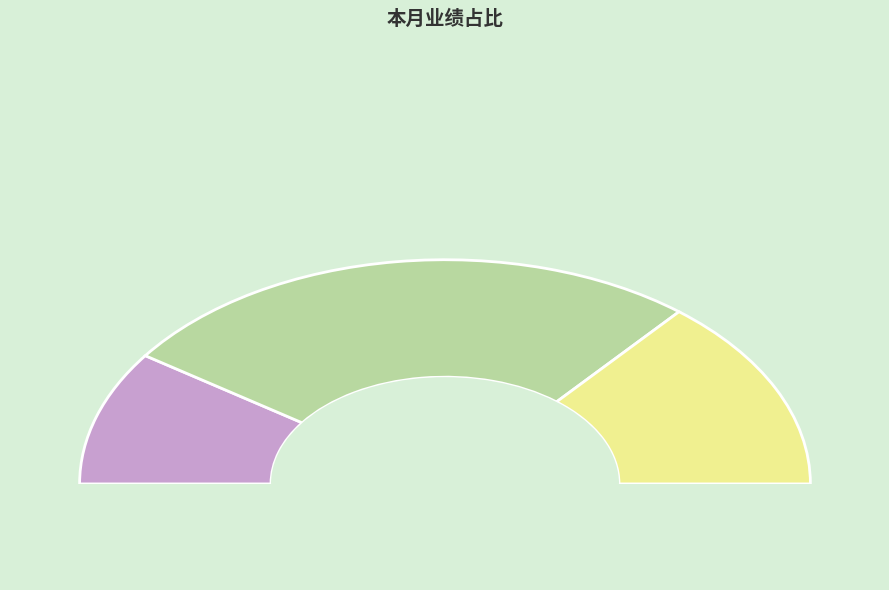

To the nearest percent, what is the difference between the 市场左青 and 市场曹梦倩 slice percentages?

33%